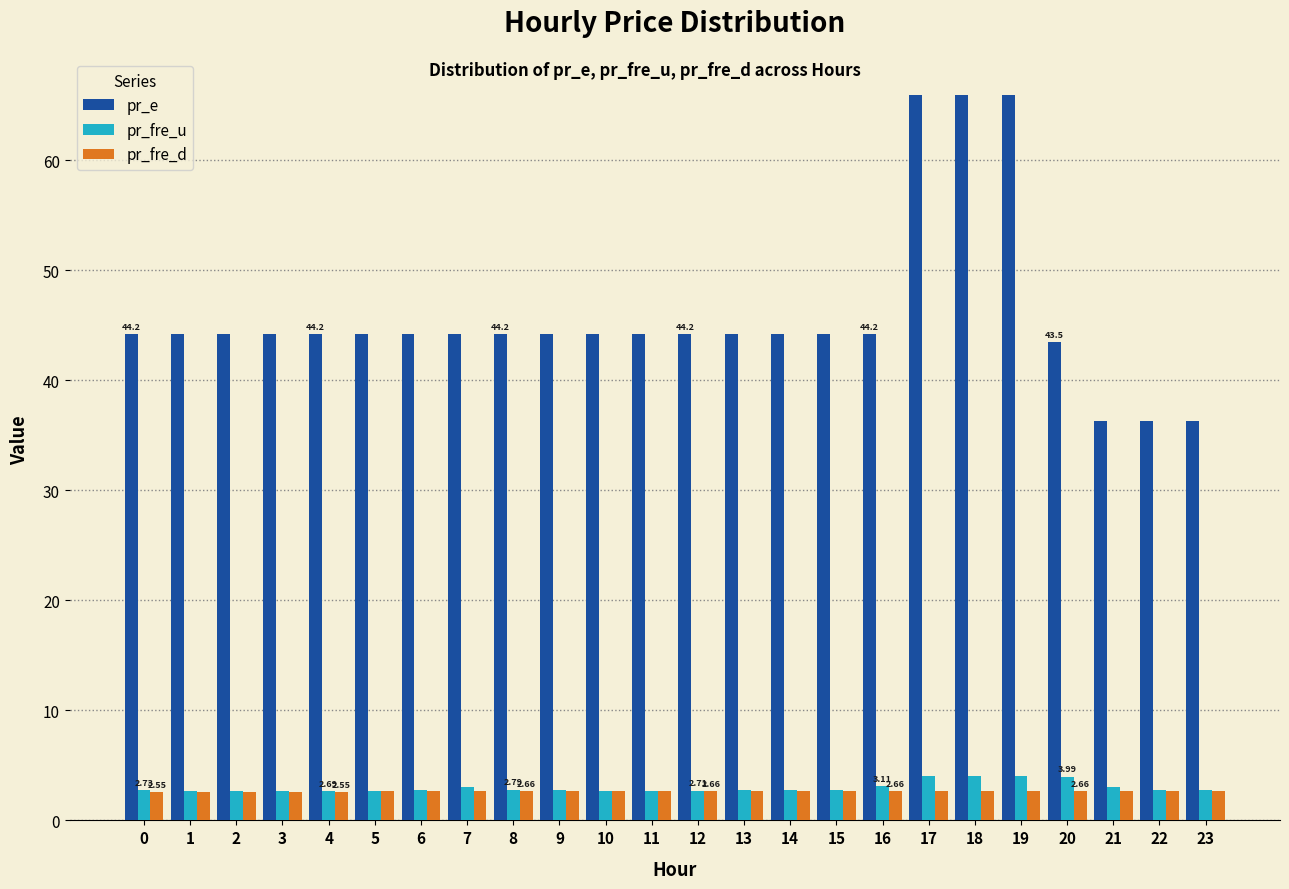

What is the difference between the maximum and minimum values in the pr_e series?

29.7